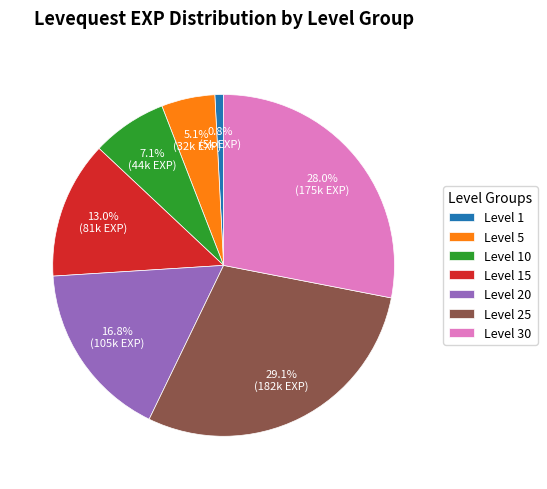

Is the sum of Level 15 and Level 10 greater than half?

No